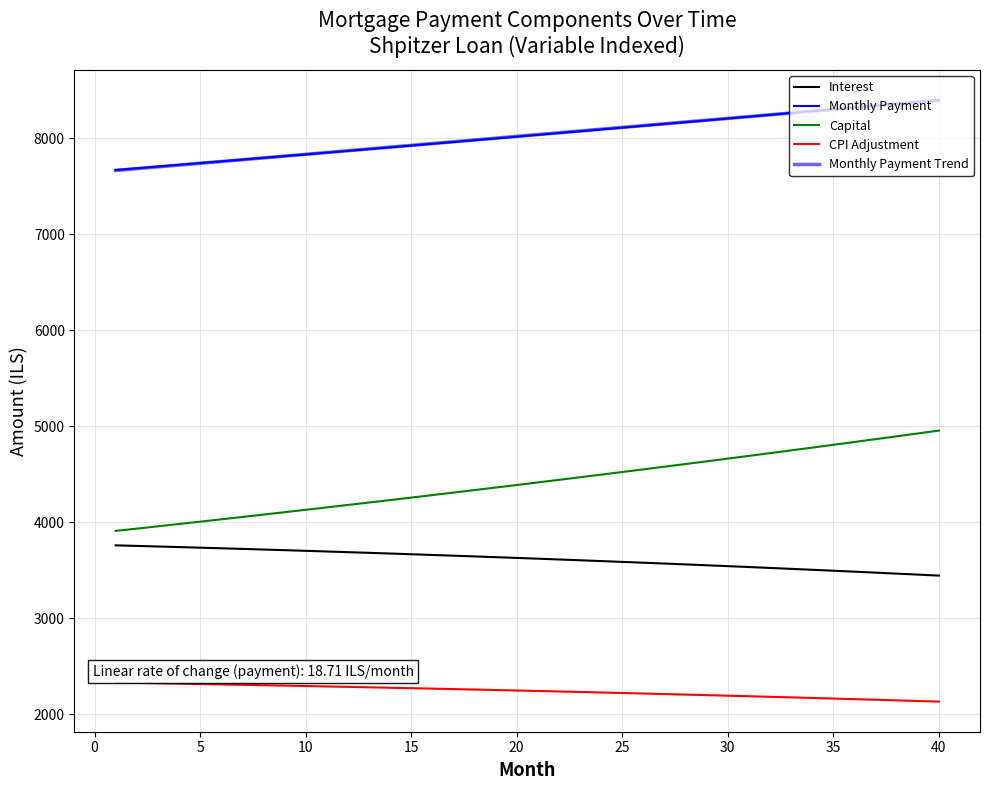

Reading right to left, what are all the values shown in this chart?

Interest: 3443.6	3454.0	3464.3	3474.5	3484.5	3494.5	3504.2	3513.9	3523.4	3532.8	3542.0	3551.2	3560.2	3569.1	3577.8	3586.4	3594.9	3603.3	3611.6	3619.7	3627.8	3635.7	3643.5	3651.1	3658.7	3666.1	3673.5	3680.7	3687.8	3694.8	3701.7	3708.4	3715.1	3721.6	3728.1	3734.4	3740.7	3746.8	3752.8	3758.8
Monthly Payment: 8397.4	8377.8	8358.3	8338.9	8319.5	8300.1	8280.8	8261.5	8242.3	8223.1	8203.9	8184.8	8165.8	8146.8	8127.8	8108.9	8090.0	8071.2	8052.4	8033.7	8015.0	7996.3	7977.7	7959.1	7940.6	7922.1	7903.7	7885.3	7866.9	7848.6	7830.3	7812.1	7793.9	7775.8	7757.7	7739.6	7721.6	7703.6	7685.7	7667.8
Capital: 4953.8	4923.8	4894.0	4864.4	4834.9	4805.7	4776.6	4747.6	4718.9	4690.3	4661.9	4633.7	4605.6	4577.7	4550.0	4522.5	4495.1	4467.9	4440.8	4413.9	4387.2	4360.6	4334.2	4308.0	4281.9	4256.0	4230.2	4204.6	4179.1	4153.8	4128.7	4103.7	4078.8	4054.1	4029.6	4005.2	3980.9	3956.8	3932.8	3909.0
CPI Adjustment: 2131.1	2137.7	2144.2	2150.6	2156.9	2163.1	2169.3	2175.3	2181.3	2187.2	2193.1	2198.8	2204.5	2210.1	2215.6	2221.0	2226.4	2231.6	2236.9	2242.0	2247.0	2252.0	2256.9	2261.8	2266.5	2271.2	2275.8	2280.4	2284.9	2289.3	2293.6	2297.9	2302.1	2306.2	2310.3	2314.3	2318.2	2322.1	2325.9	2329.7
Monthly Payment Trend: 8392.0	8373.3	8354.6	8335.8	8317.1	8298.4	8279.7	8261.0	8242.3	8223.6	8204.9	8186.2	8167.5	8148.8	8130.1	8111.4	8092.7	8074.0	8055.3	8036.6	8017.9	7999.1	7980.4	7961.7	7943.0	7924.3	7905.6	7886.9	7868.2	7849.5	7830.8	7812.1	7793.4	7774.7	7756.0	7737.3	7718.6	7699.9	7681.2	7662.4